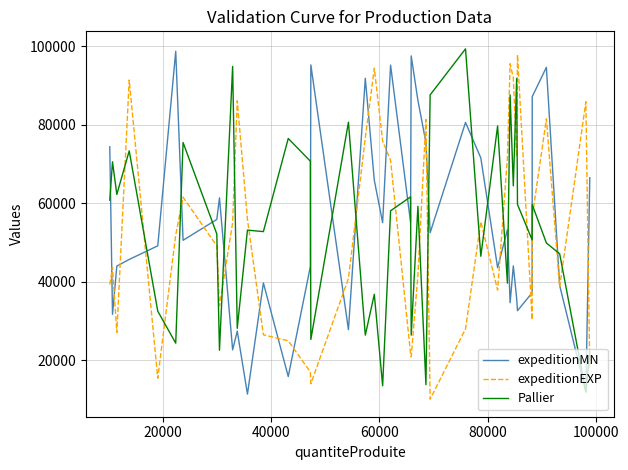

How many times do Pallier and expeditionEXP cross each other?

22